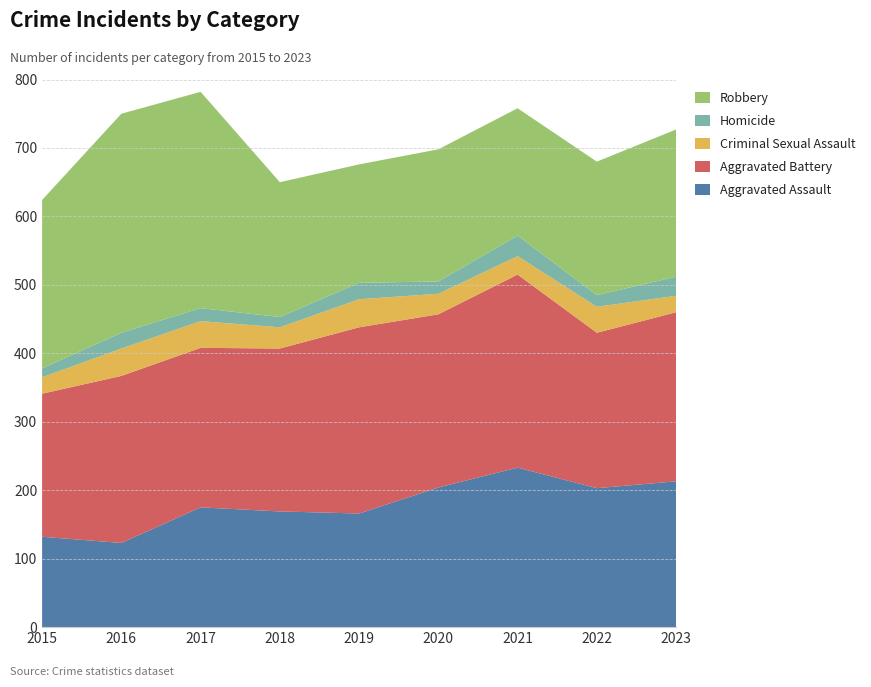

Reading left to right, extract all data points from this chart.

Aggravated Assault: 2015=132	2016=123	2017=175	2018=169	2019=166	2020=204	2021=233	2022=203	2023=213
Aggravated Battery: 2015=209	2016=244	2017=233	2018=238	2019=272	2020=253	2021=282	2022=227	2023=247
Criminal Sexual Assault: 2015=24	2016=40	2017=39	2018=31	2019=41	2020=30	2021=27	2022=38	2023=24
Homicide: 2015=13	2016=23	2017=19	2018=15	2019=24	2020=18	2021=30	2022=17	2023=28
Robbery: 2015=246	2016=320	2017=316	2018=197	2019=173	2020=193	2021=186	2022=195	2023=215